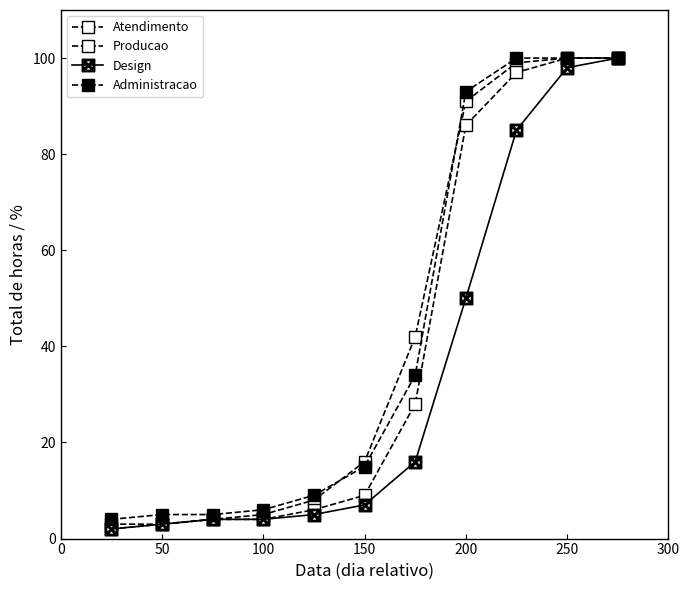

Does the chart display data point markers on the line(s)?

Yes